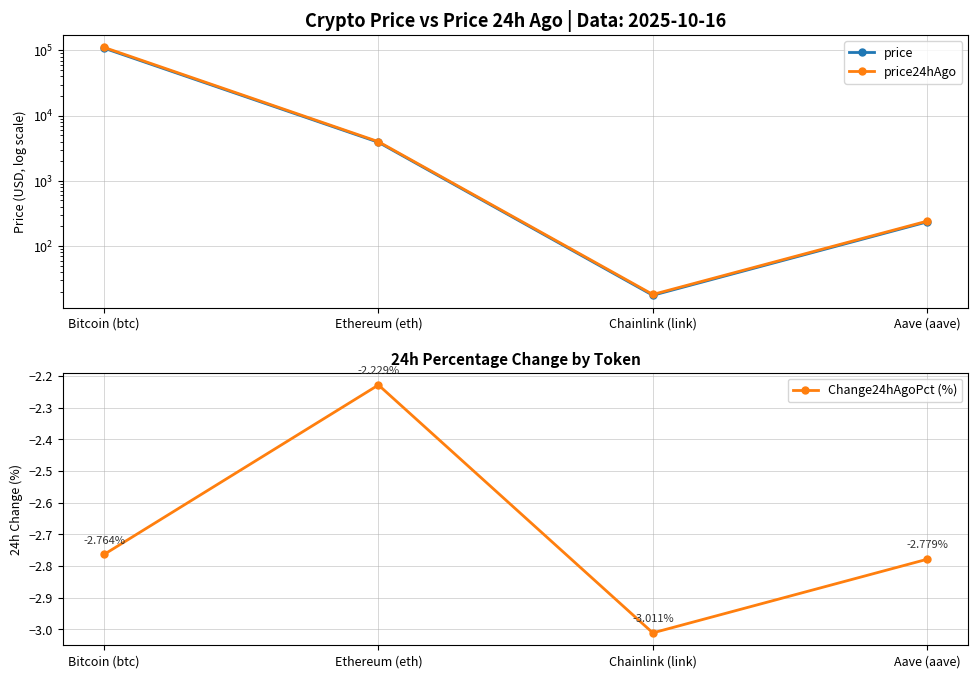

Which series has the largest total across all categories?

price24hAgo